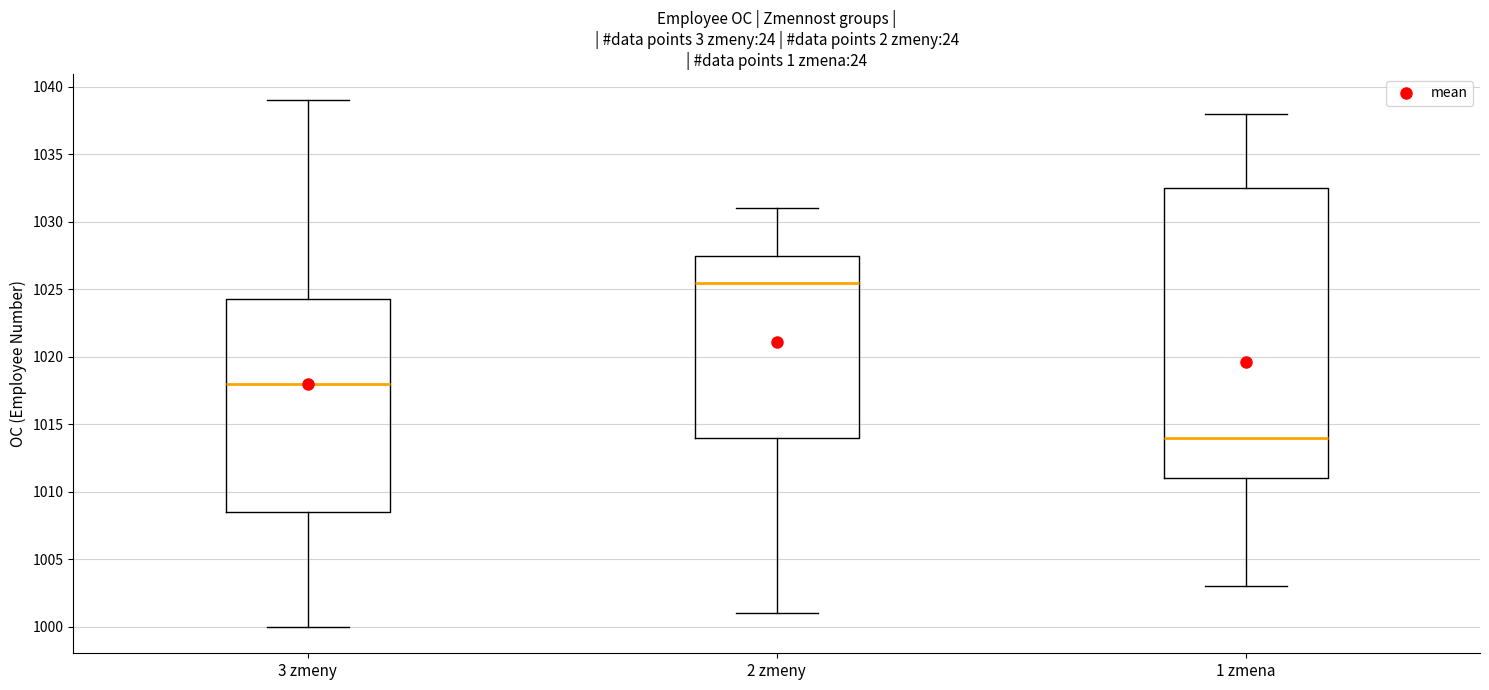

Reading left to right, read every box against the y-axis: the position of its median line, the range the box covers, and the ends of its whiskers. The values are not printed on the chart, so give them approximately, as read against the axis.

3 zmeny: median 1018.0, box 1008.5 to 1024.5, whiskers 1000.0 to 1039.0
2 zmeny: median 1025.5, box 1014.0 to 1027.5, whiskers 1001.0 to 1031.0
1 zmena: median 1014.0, box 1011.0 to 1032.5, whiskers 1003.0 to 1038.0